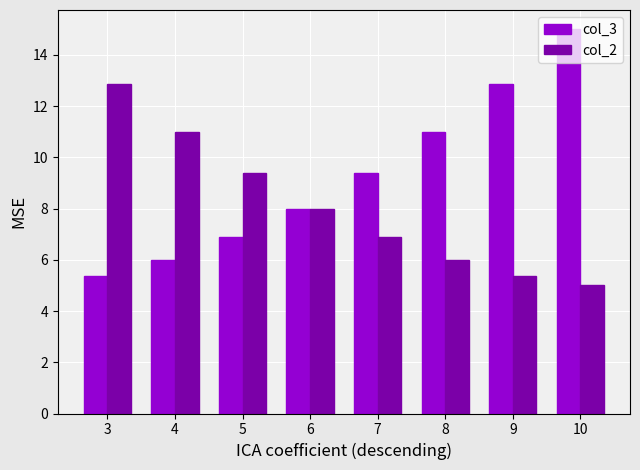

Reading left to right, extract all data points from this chart.

col_3: 5.4	6.0	6.9	8.0	9.4	11.0	12.9	15.0
col_2: 12.9	11.0	9.4	8.0	6.9	6.0	5.4	5.0